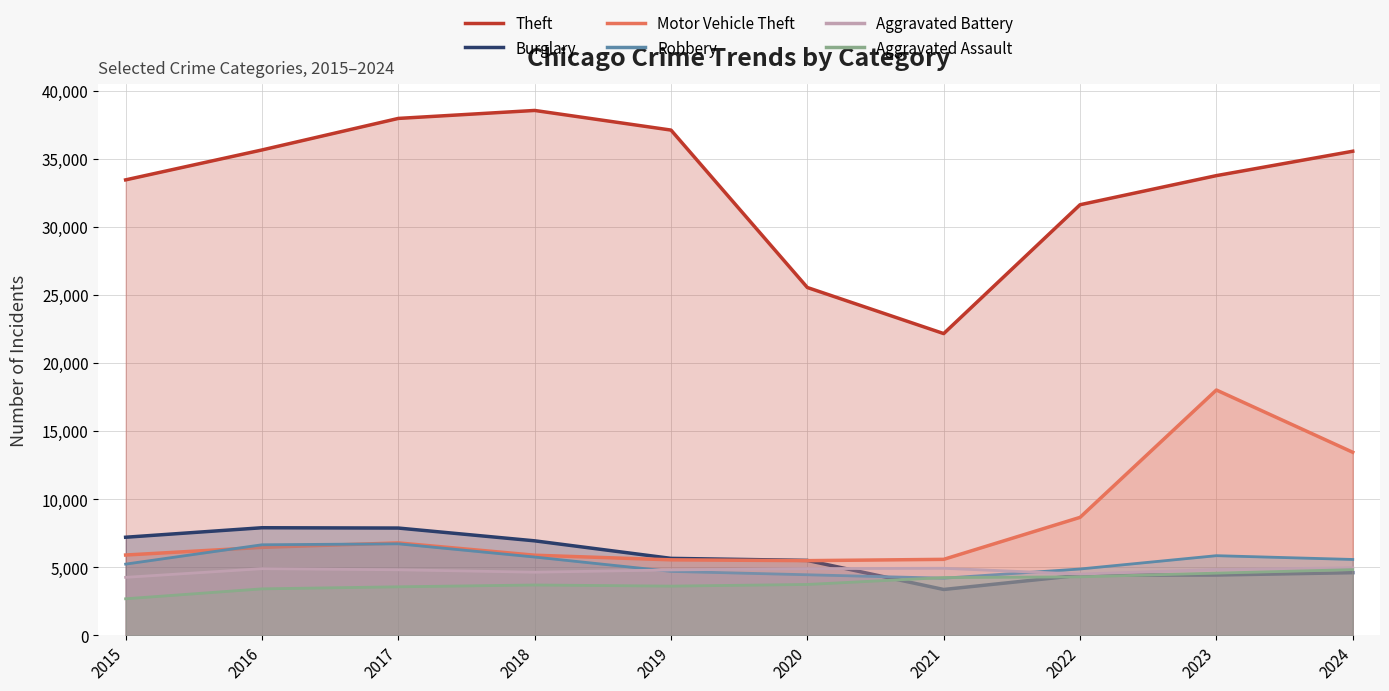

Where is the first local minimum for Motor Vehicle Theft?

2020